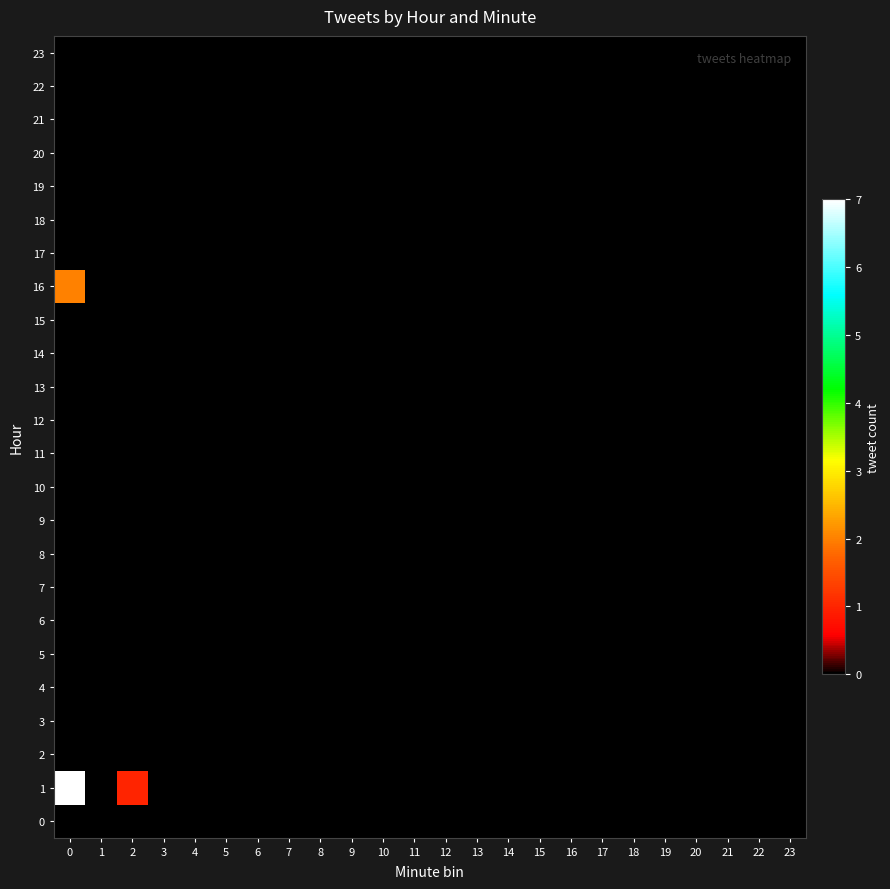

Rank the series by their maximum value, from highest to lowest.

1, 16, 0, 2, 3, 4, 5, 6, 7, 8, 9, 10, 11, 12, 13, 14, 15, 17, 18, 19, 20, 21, 22, 23